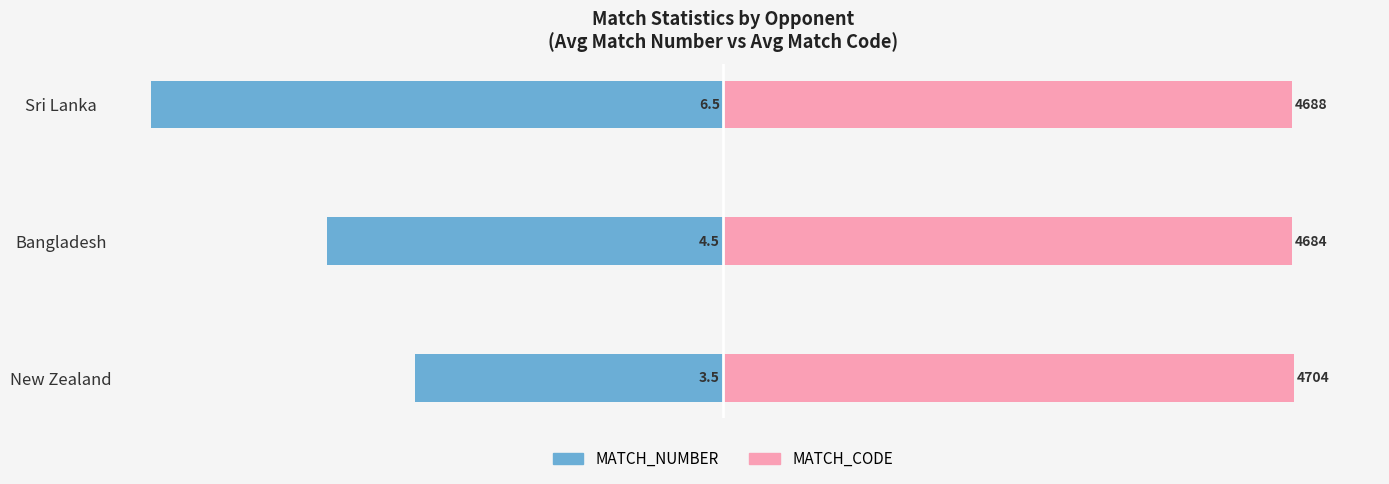

Reading left to right, extract all data points from this chart.

MATCH_NUMBER: -53.8	-69.2	-100.0
MATCH_CODE: 100.0	99.6	99.7